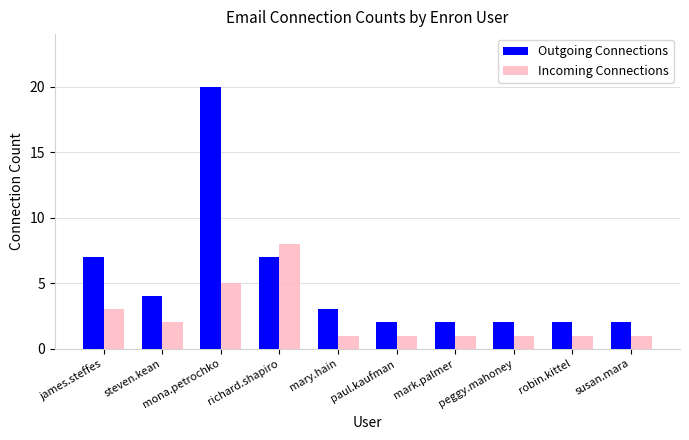

Reading left to right, what are all the values shown in this chart?

Outgoing Connections: james.steffes=7	steven.kean=4	mona.petrochko=20	richard.shapiro=7	mary.hain=3	paul.kaufman=2	mark.palmer=2	peggy.mahoney=2	robin.kittel=2	susan.mara=2
Incoming Connections: james.steffes=3	steven.kean=2	mona.petrochko=5	richard.shapiro=8	mary.hain=1	paul.kaufman=1	mark.palmer=1	peggy.mahoney=1	robin.kittel=1	susan.mara=1